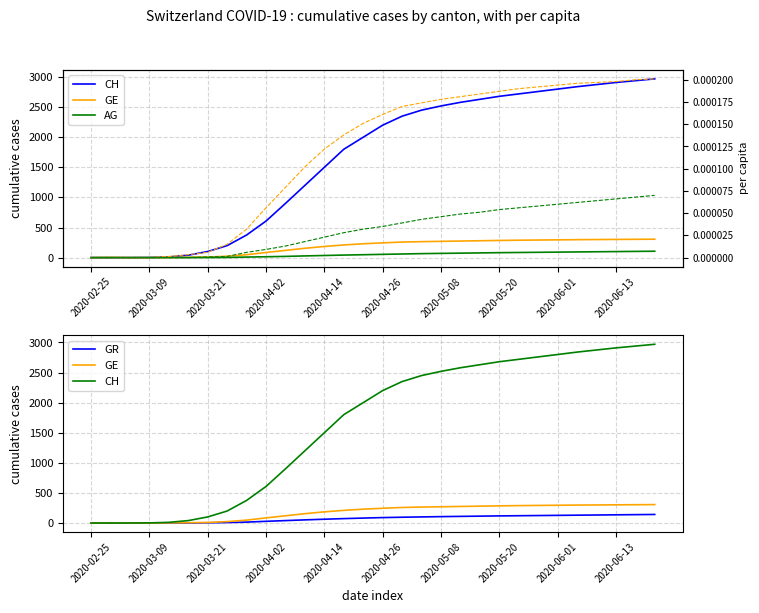

At which category is the sum across all series the highest?

29